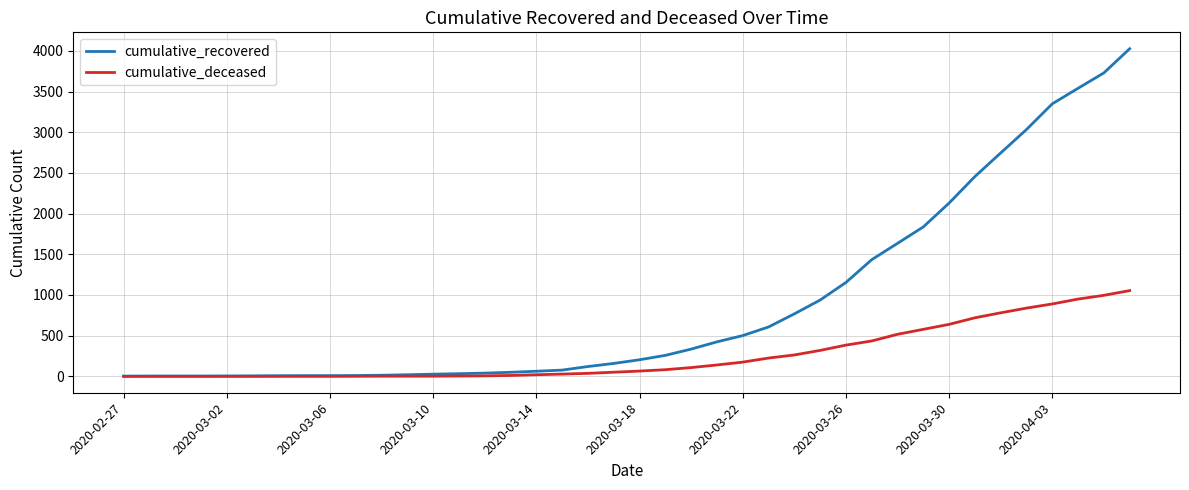

What is the maximum value for cumulative_deceased?

1054